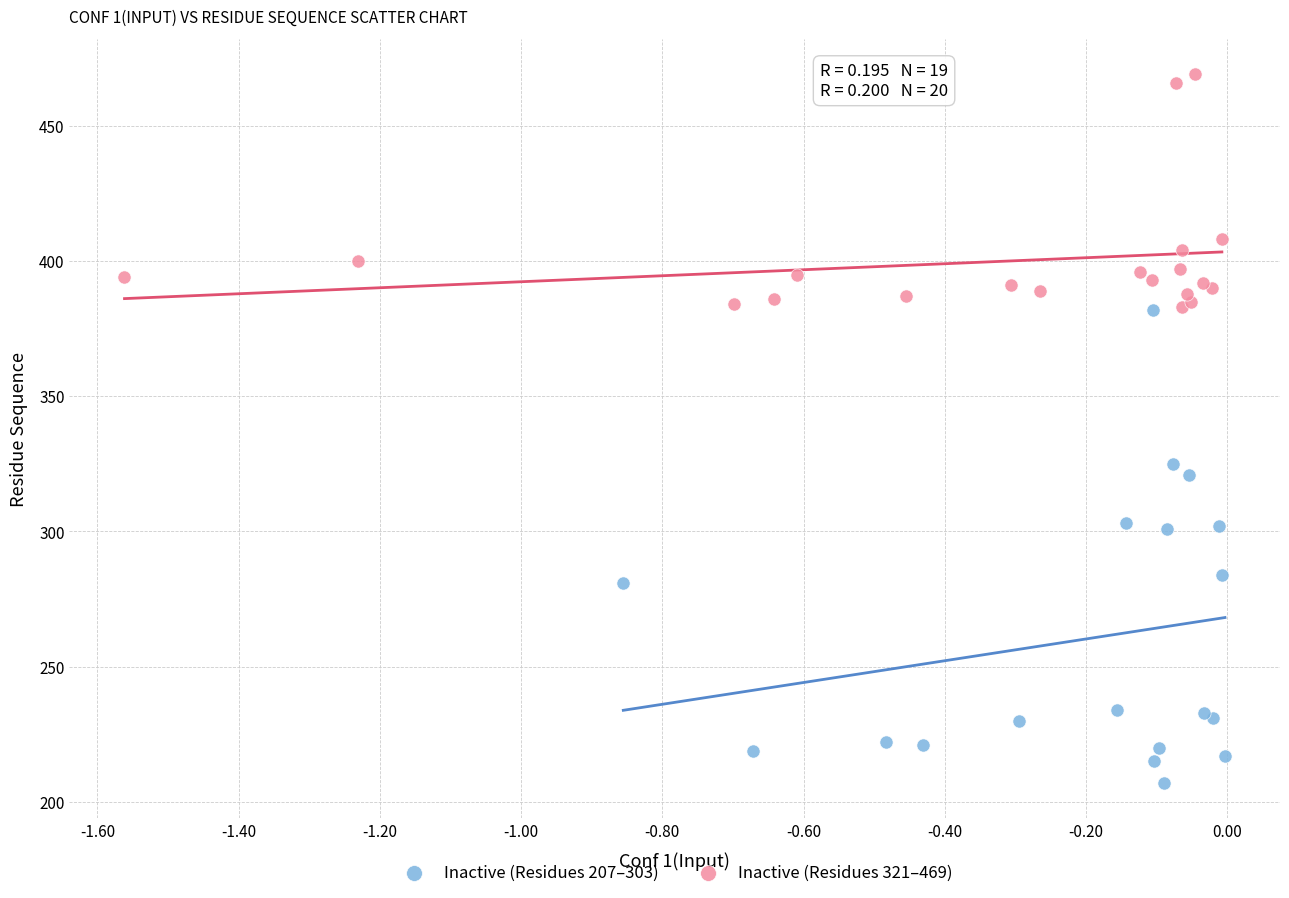

Which series contains the highest Y value?

Inactive (Residues 321–469)